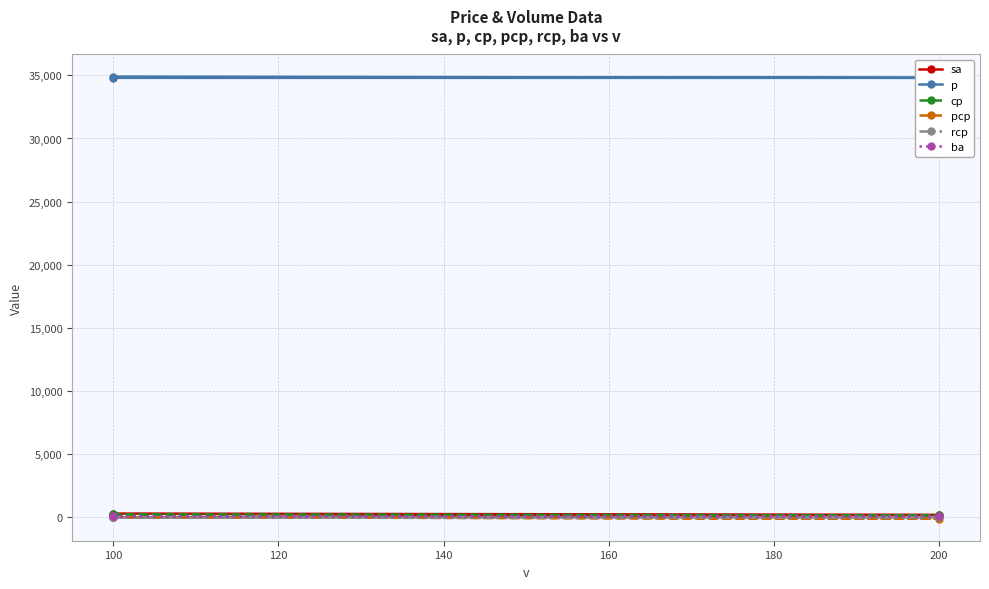

What is the value of the sa point at the 2nd from the left?

200